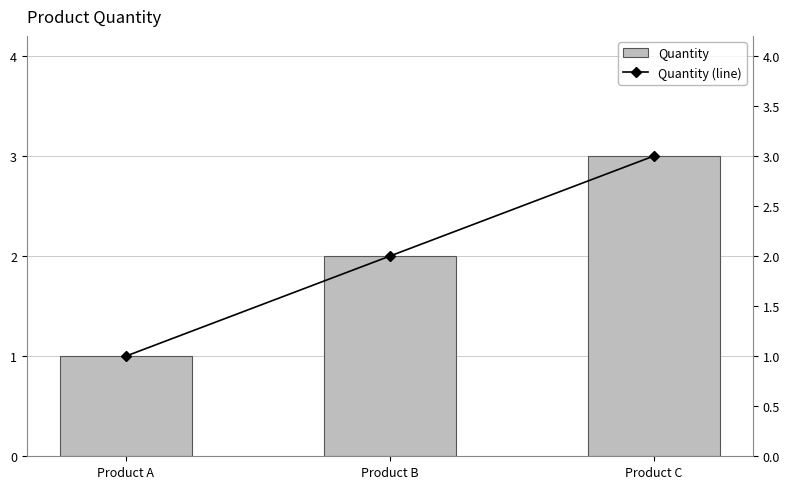

Where does the Quantity series first go above 2?

Product C